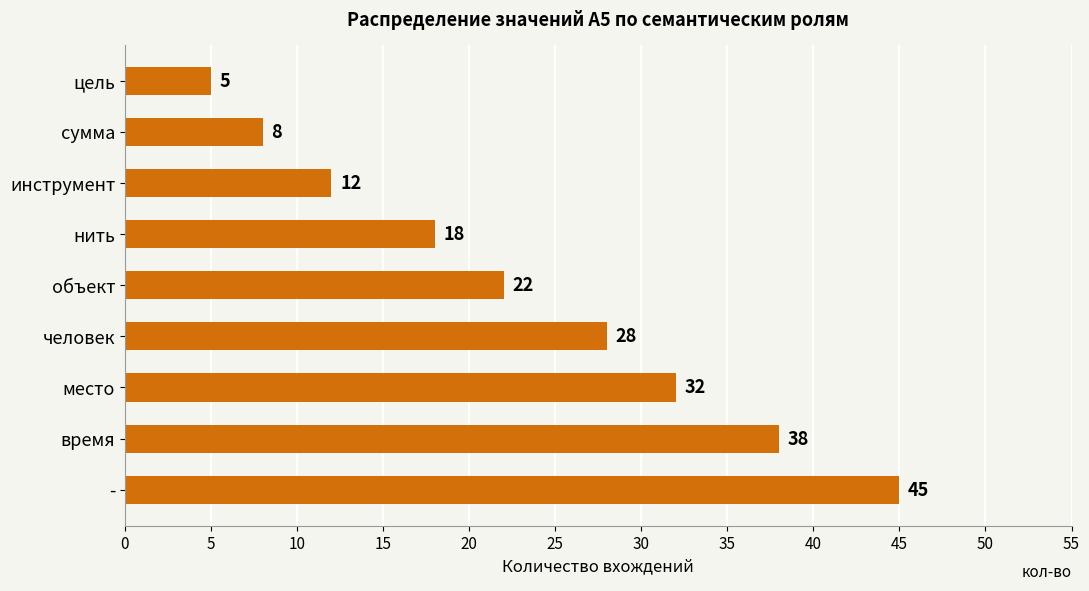

The value at цель is 8. True or false?

False